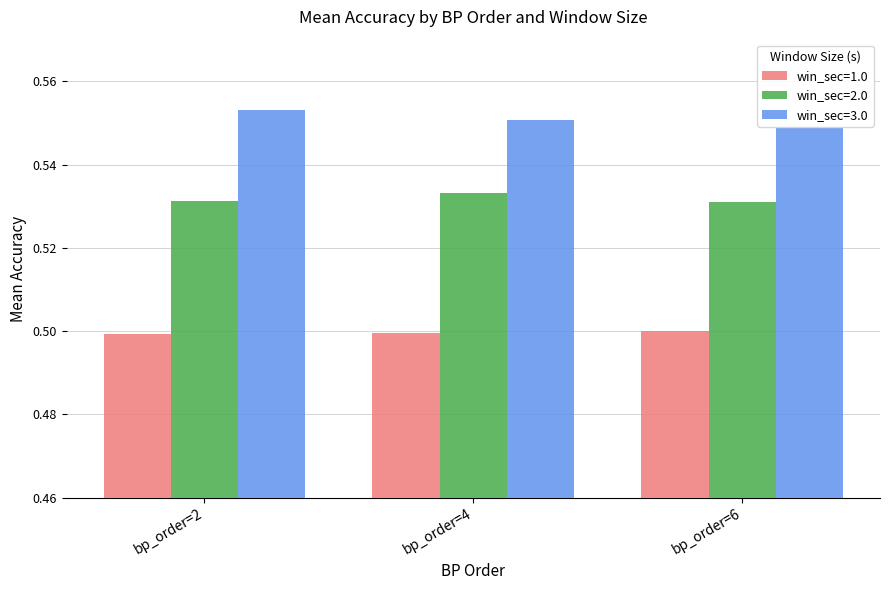

The value of win_sec=2.0 at bp_order=4 is 0.5. True or false?

True